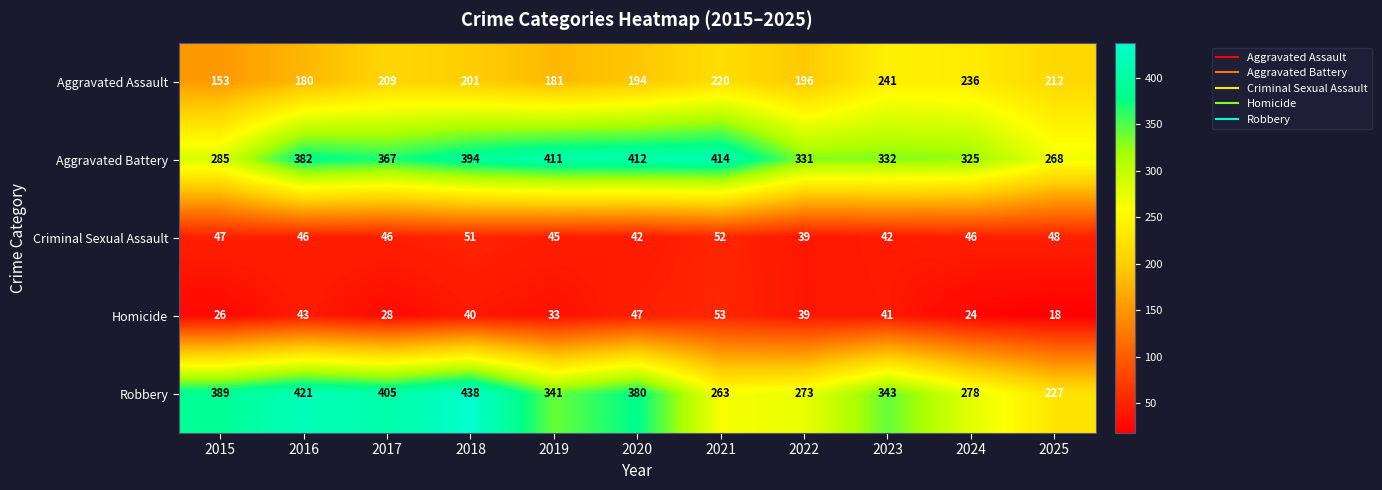

What is the maximum value for Aggravated Assault?

241